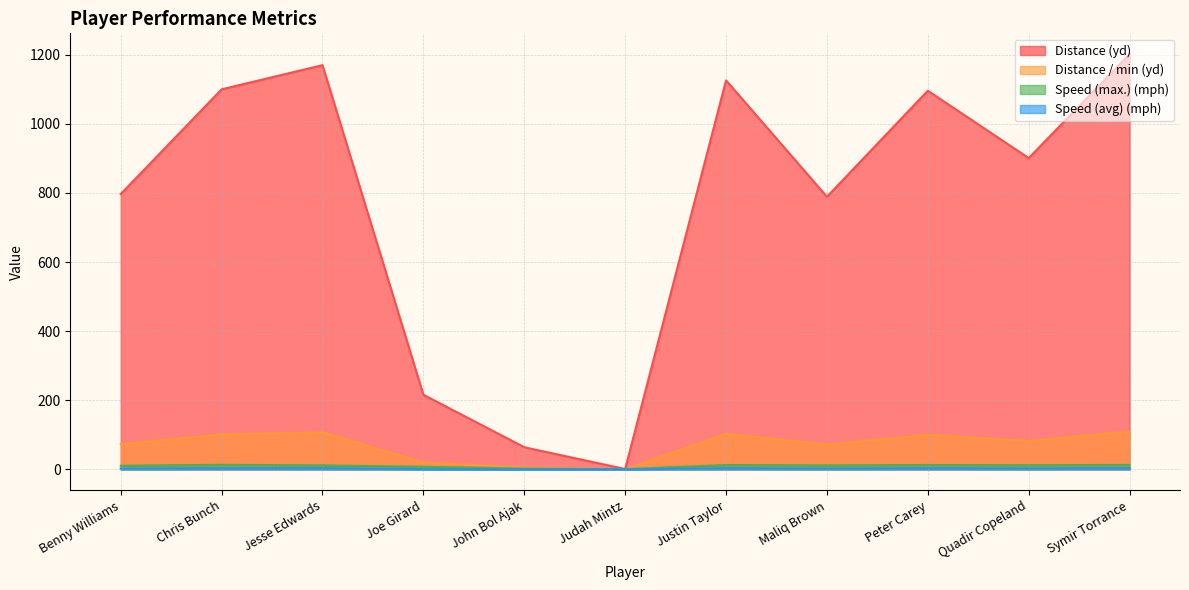

What is the spread (max minus min) of values at Jesse Edwards?

1166.3